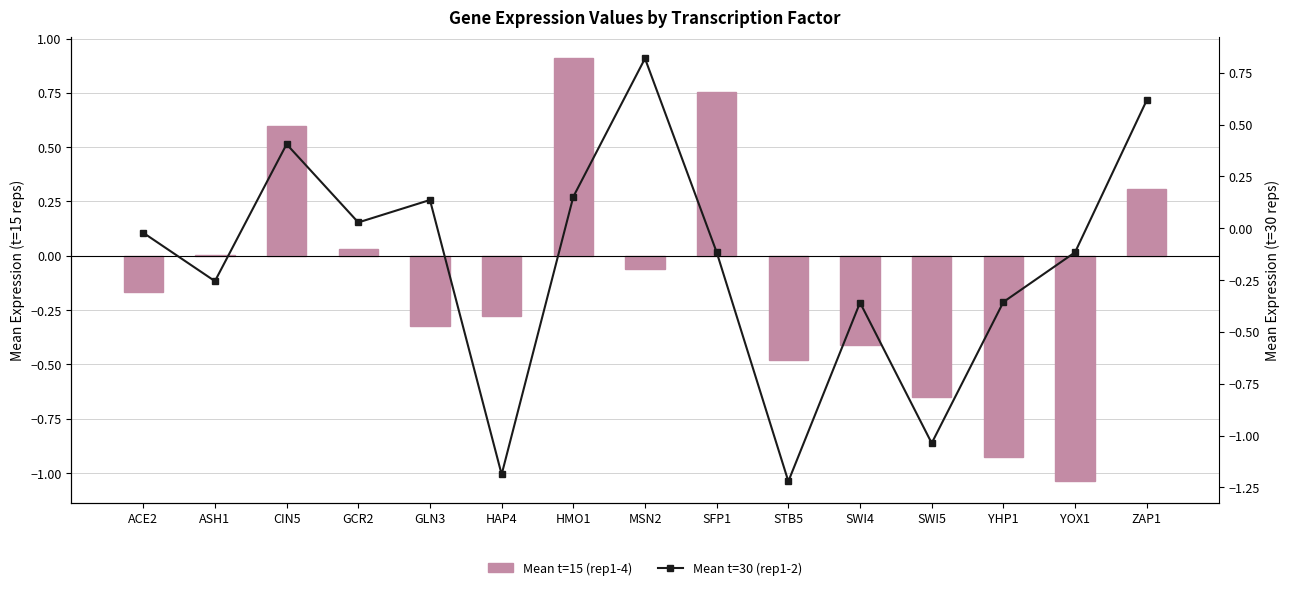

Rank the series by their maximum value, from highest to lowest.

Mean t=15 (rep1-4), Mean t=30 (rep1-2)